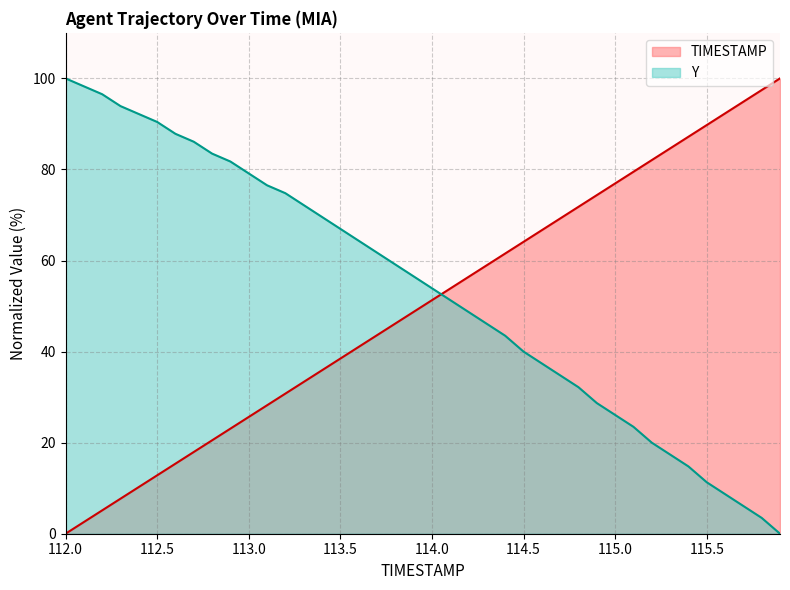

True or false: Y and TIMESTAMP cross at least once.

True